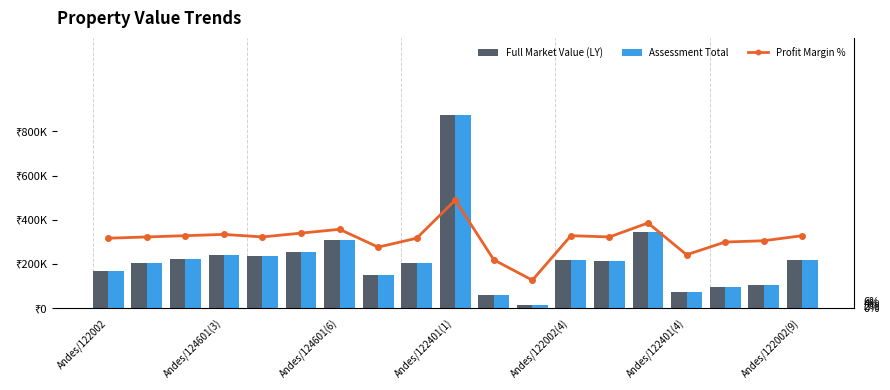

What is the approximate value of Profit Margin % at Andes/122002(4)?

57.0